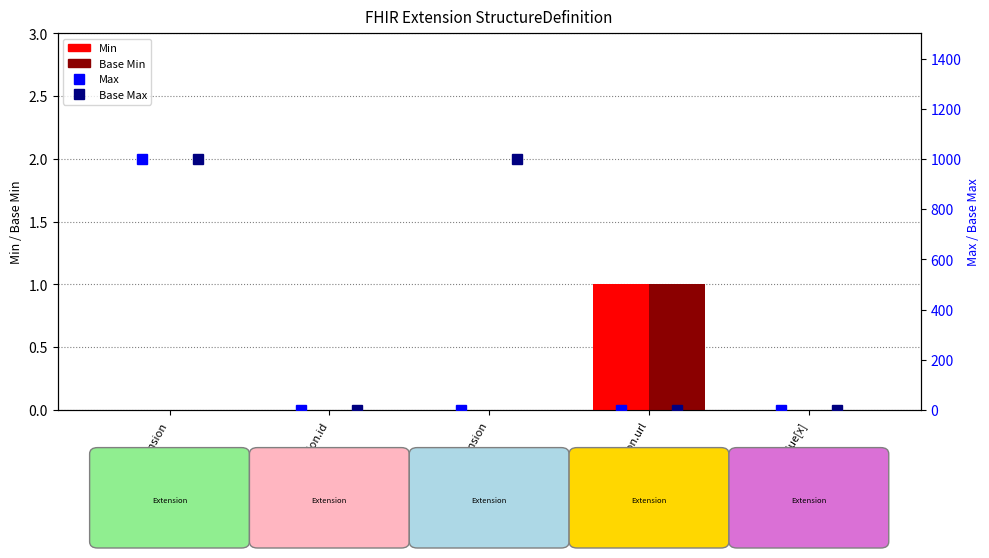

At how many categories does at least one series exceed 936?

2